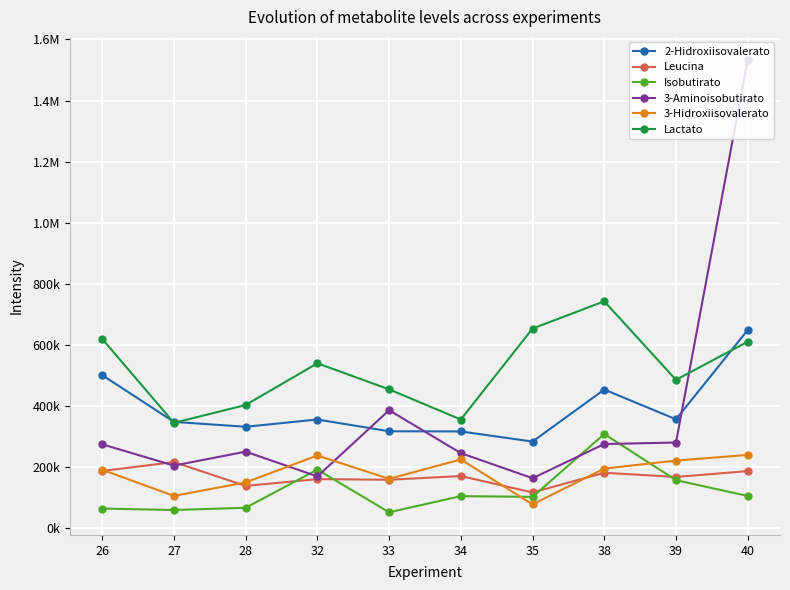

What are all the series names shown in the legend?

2-Hidroxiisovalerato, Leucina, Isobutirato, 3-Aminoisobutirato, 3-Hidroxiisovalerato, Lactato